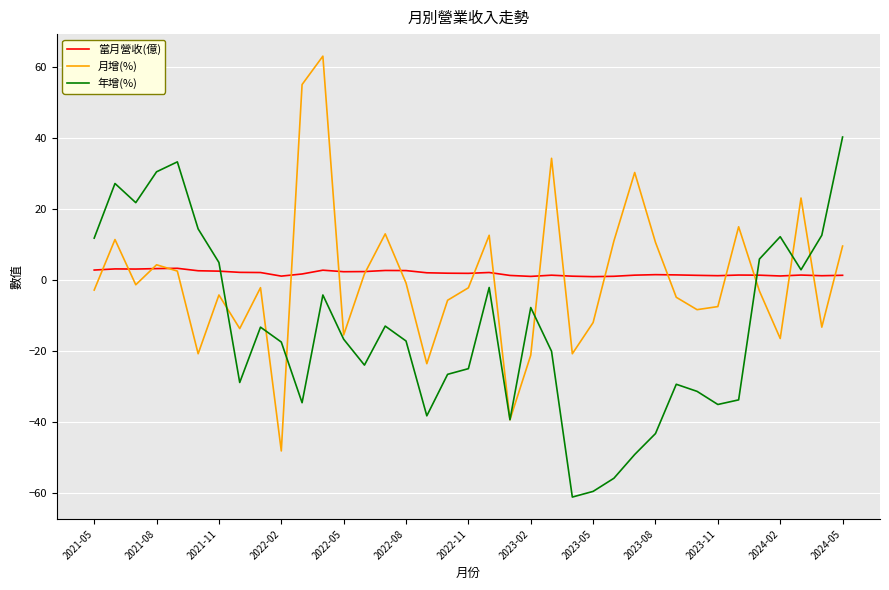

After their last crossing, which series has the higher values: 當月營收(億) or 年增(%)?

年增(%)